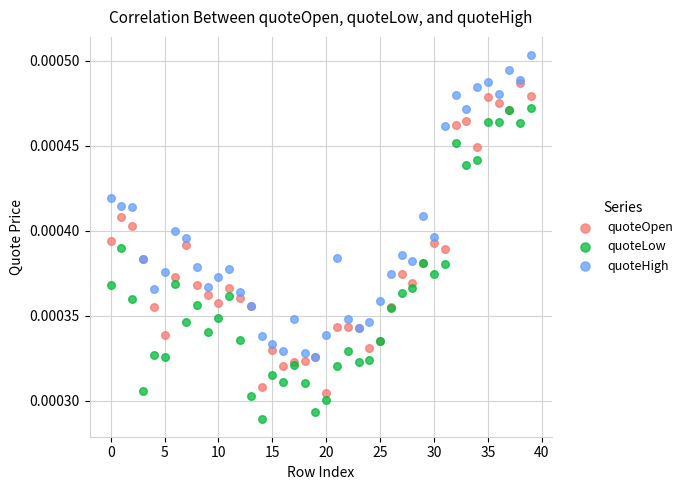

Which series reaches the maximum Y coordinate?

quoteHigh